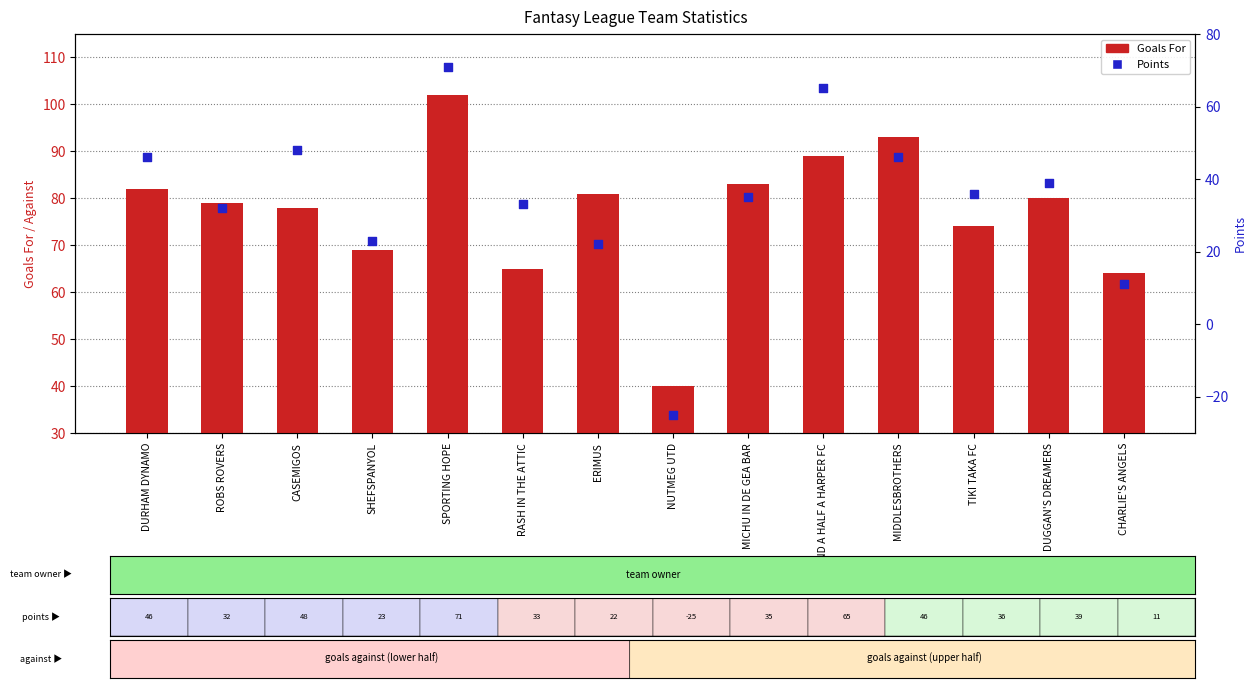

What is the total value across all series at ERIMUS?

103